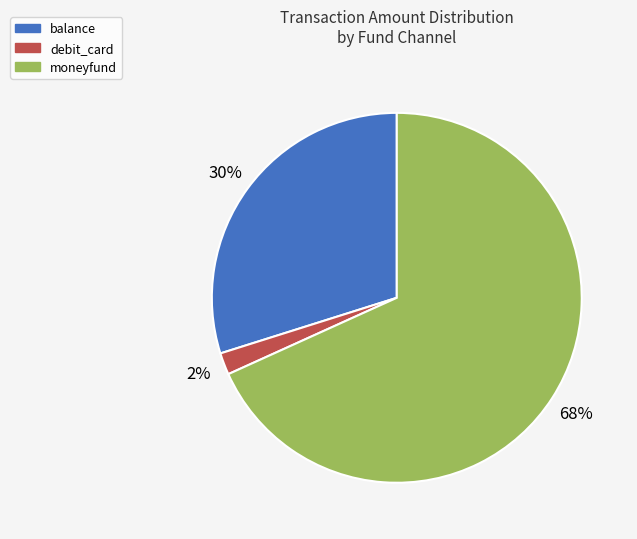

Is there a majority slice in this chart?

Yes